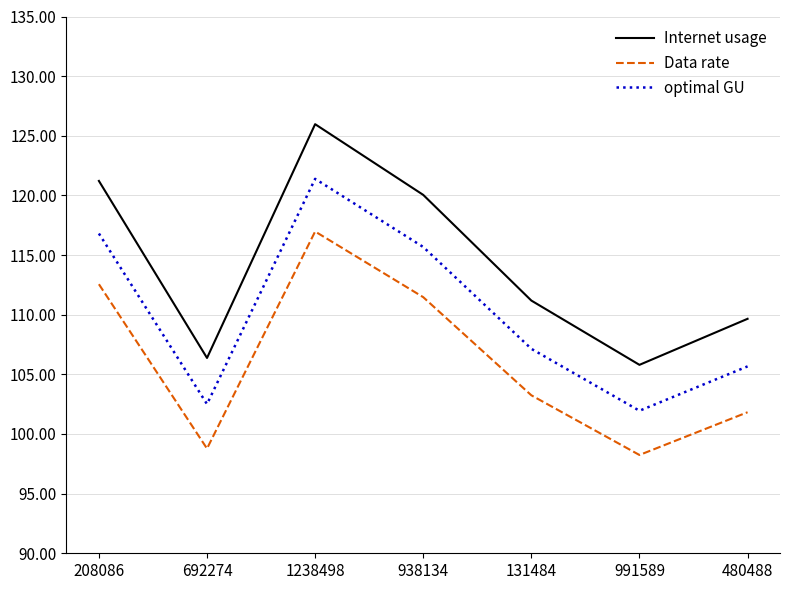

True or false: optimal GU and Data rate cross at least once.

False